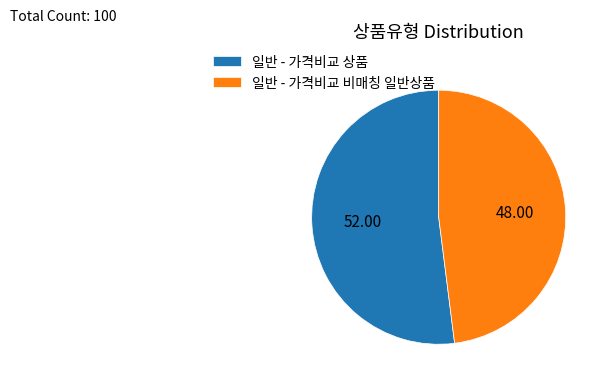

Which slice is the largest?

일반 - 가격비교 상품